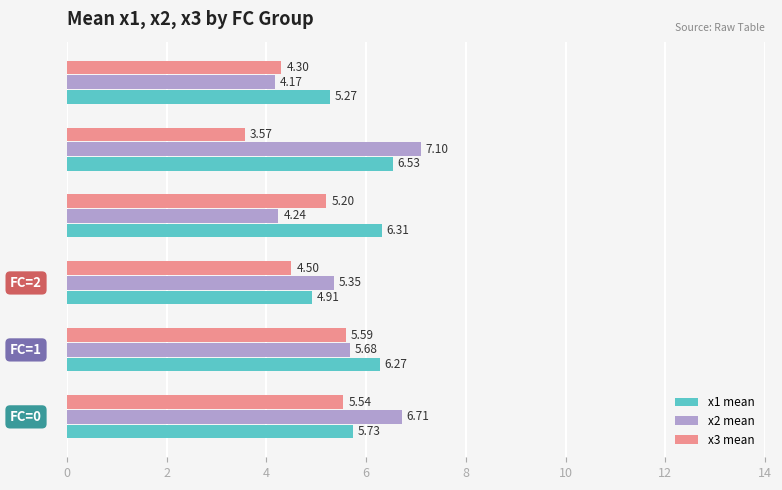

What is the sum of all x3 mean values?

28.7